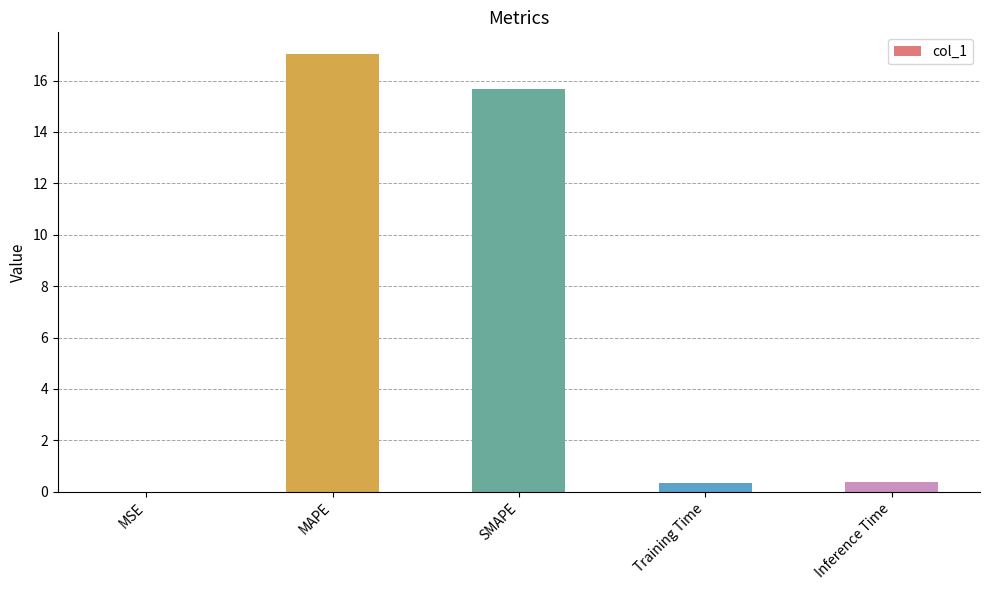

What is the sum of the values at MSE and SMAPE?

15.7